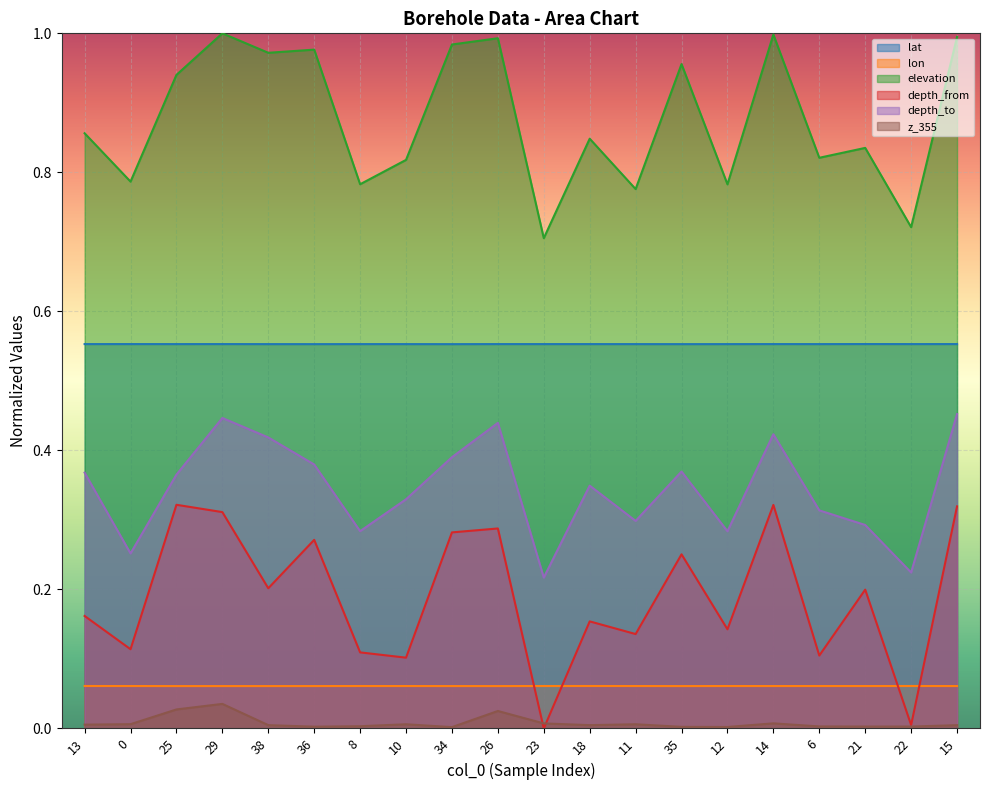

What is the label of the 19th point from the left?

22